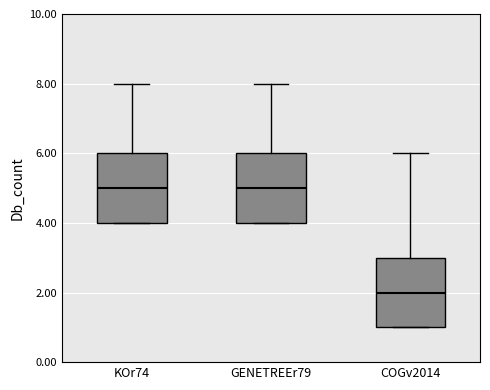

Reading left to right, read every box against the y-axis: the position of its median line, the range the box covers, and the ends of its whiskers. The values are not printed on the chart, so give them approximately, as read against the axis.

KOr74: median 5, box 4 to 6, whiskers 4 to 8
GENETREEr79: median 5, box 4 to 6, whiskers 4 to 8
COGv2014: median 2, box 1 to 3, whiskers 1 to 6